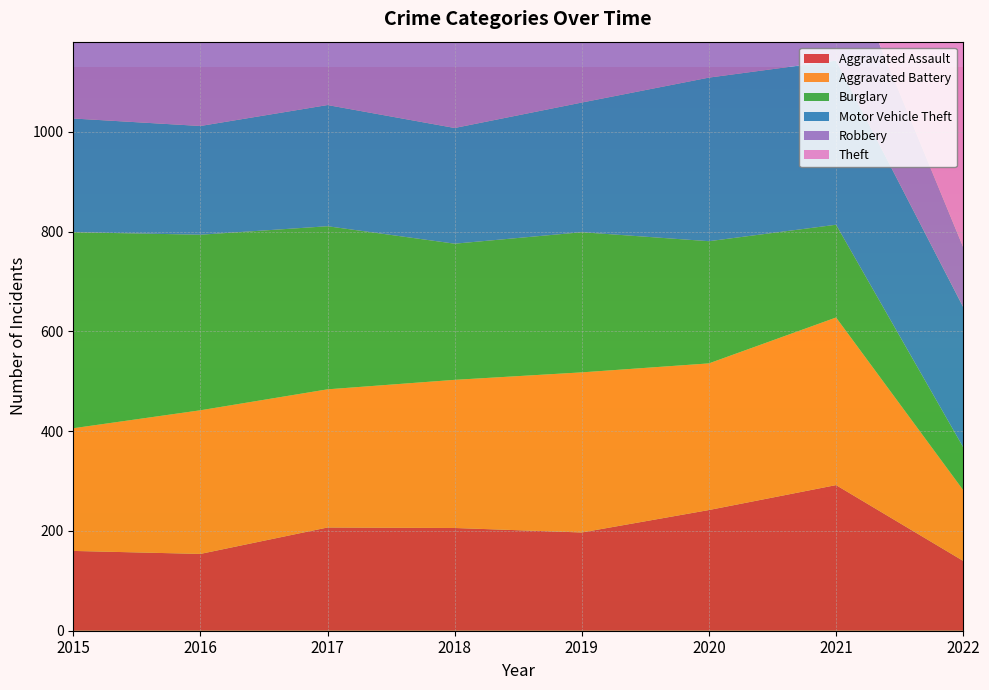

Reading right to left, list all the values displayed in this chart.

Aggravated Assault: 2022=140	2021=292	2020=242	2019=197	2018=206	2017=207	2016=154	2015=160
Aggravated Battery: 2022=142	2021=336	2020=294	2019=321	2018=297	2017=277	2016=288	2015=246
Burglary: 2022=86	2021=186	2020=245	2019=281	2018=273	2017=327	2016=352	2015=393
Motor Vehicle Theft: 2022=281	2021=329	2020=328	2019=260	2018=232	2017=243	2016=218	2015=228
Robbery: 2022=120	2021=244	2020=233	2019=224	2018=237	2017=381	2016=394	2015=297
Theft: 2022=432	2021=691	2020=736	2019=959	2018=941	2017=941	2016=1009	2015=1027